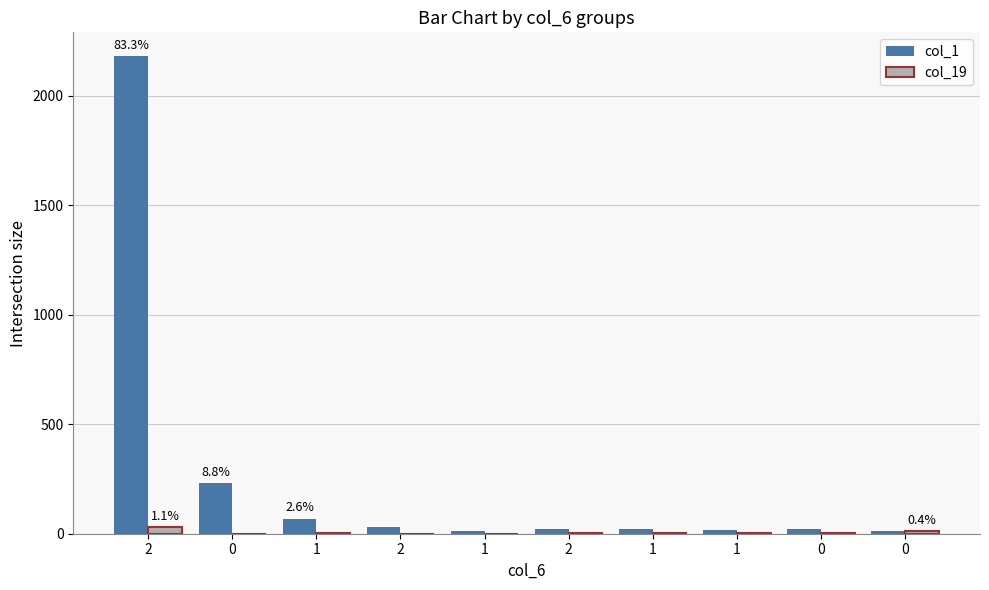

Is it true that col_1 equals 21 at 2?

True